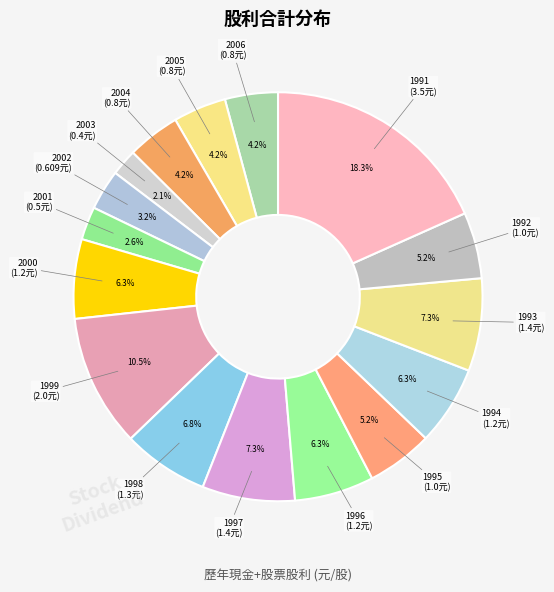

To the nearest percent, what portion does 1994 represent?

6%